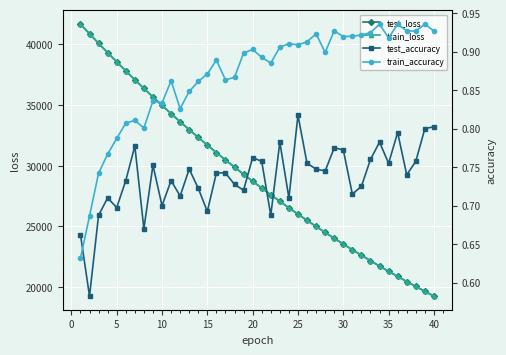

What is the greatest value displayed?

41673.0